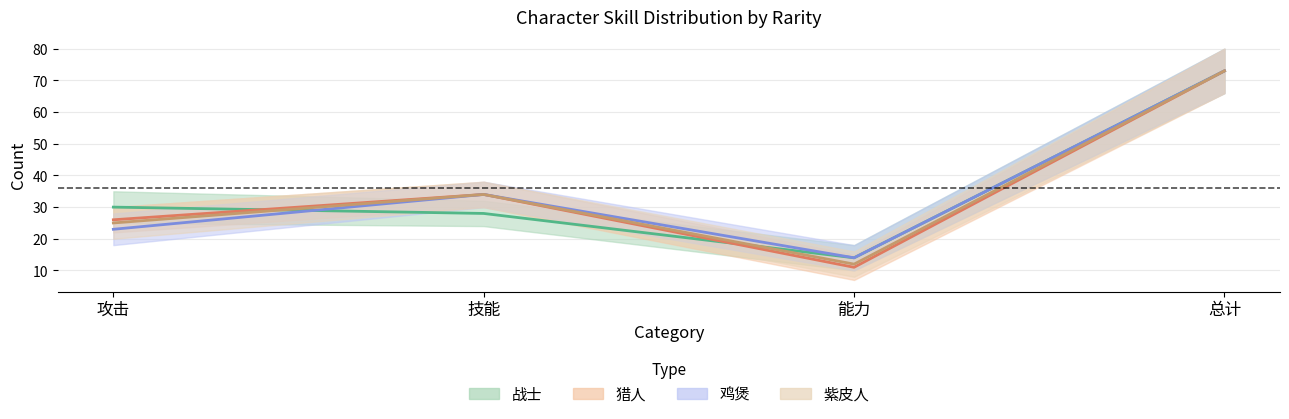

Read the 鸡煲 value at 攻击, to the nearest 10.

20